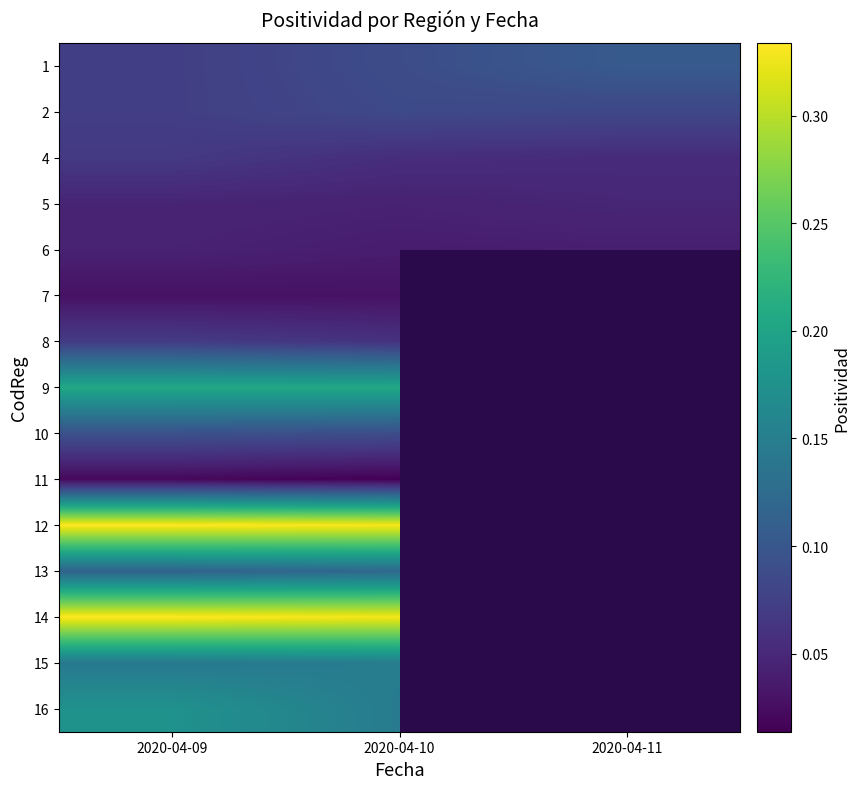

What is the maximum value shown in the chart?

0.3